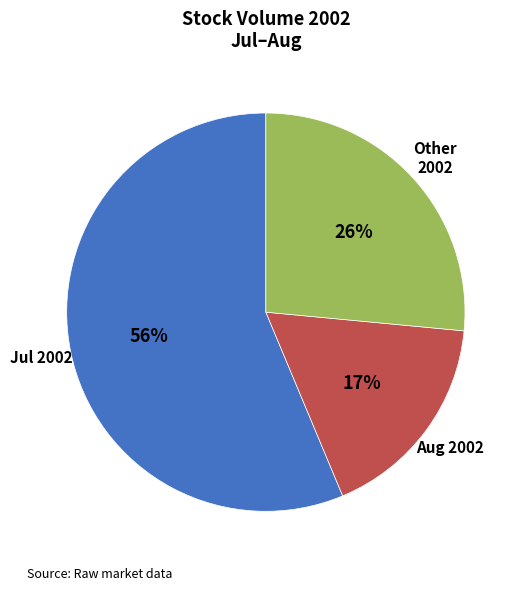

Is there any slice that represents more than half of the pie?

Yes